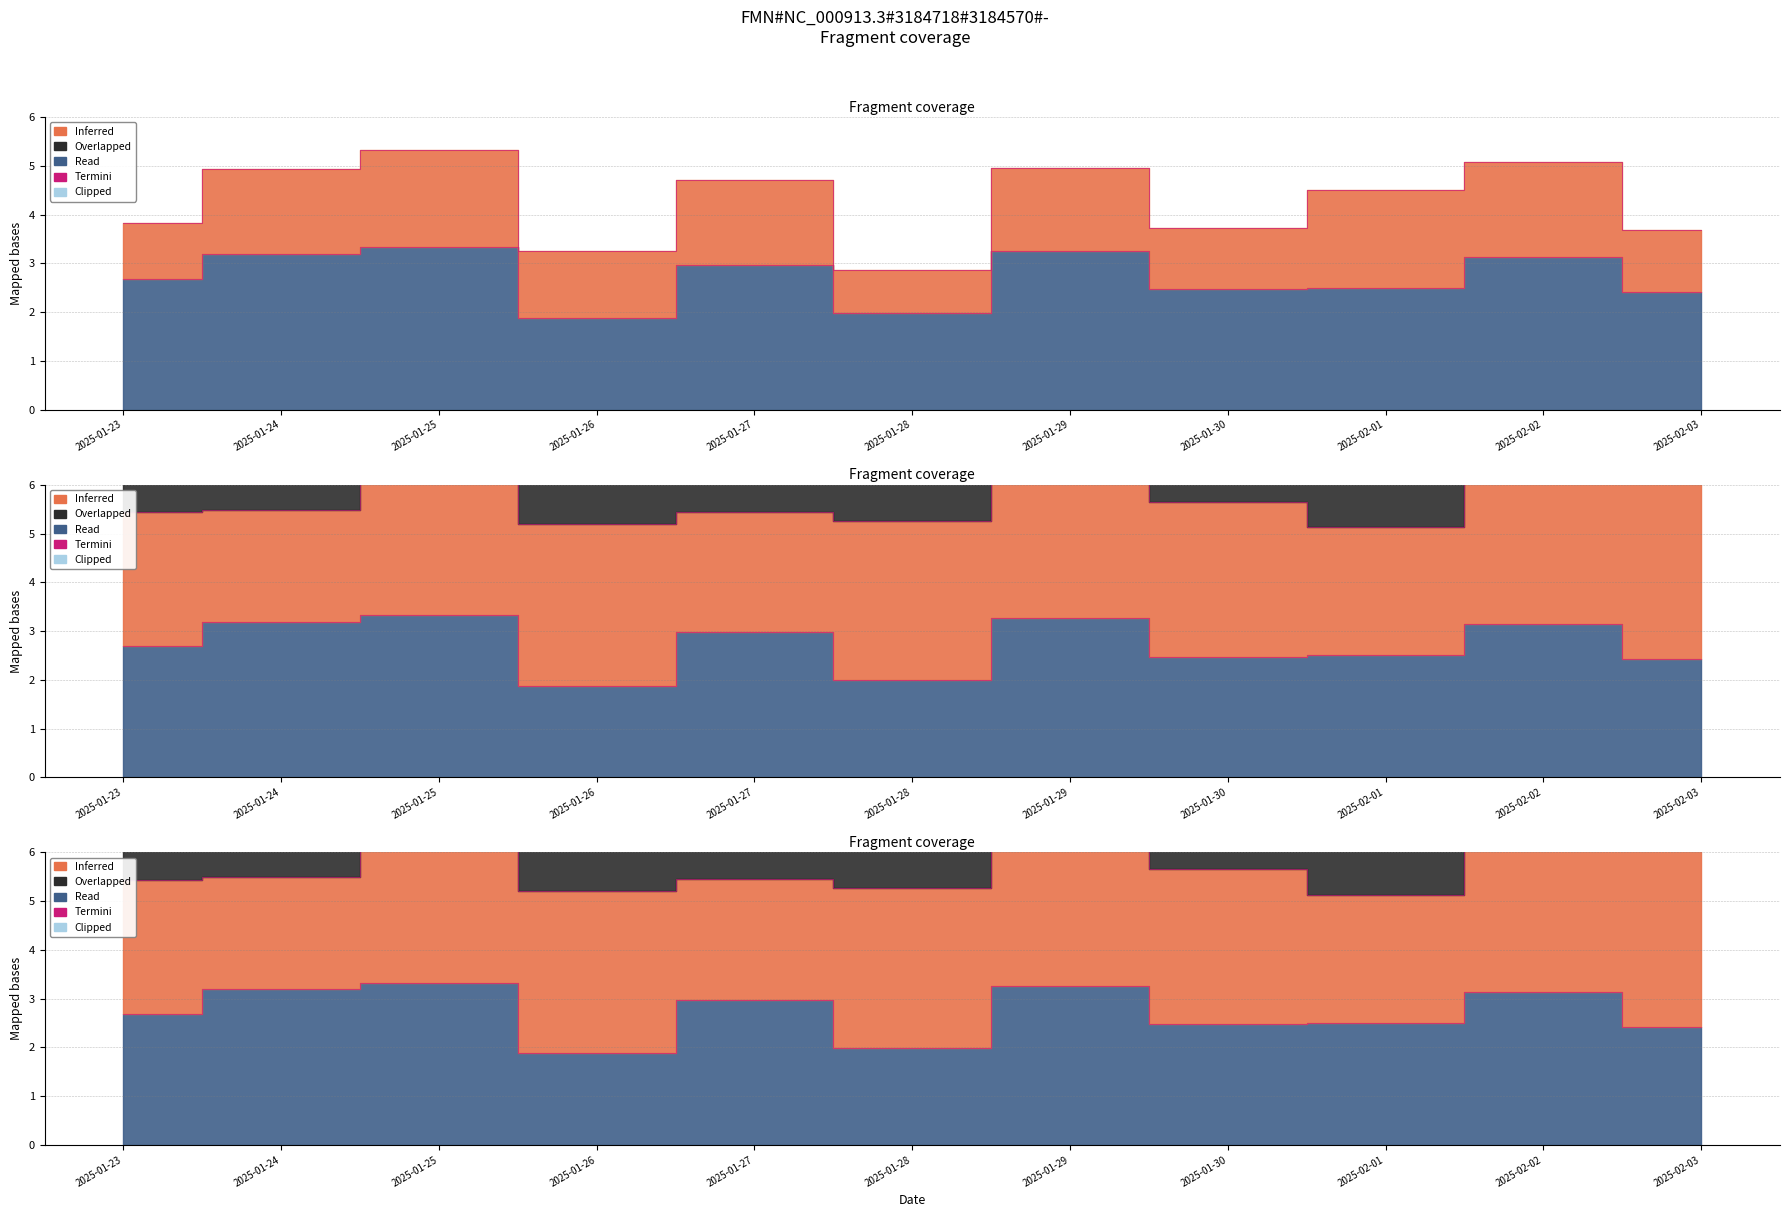

What is the difference between the maximum and minimum values?

1.5